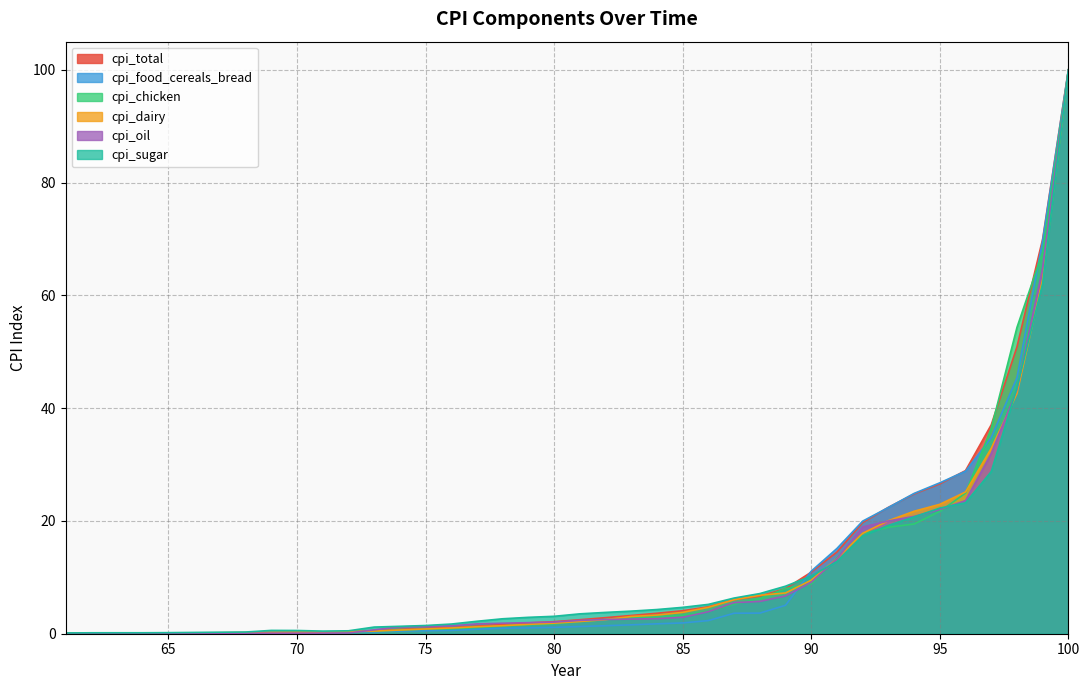

The value of cpi_sugar at 100 is 149.6. True or false?

False